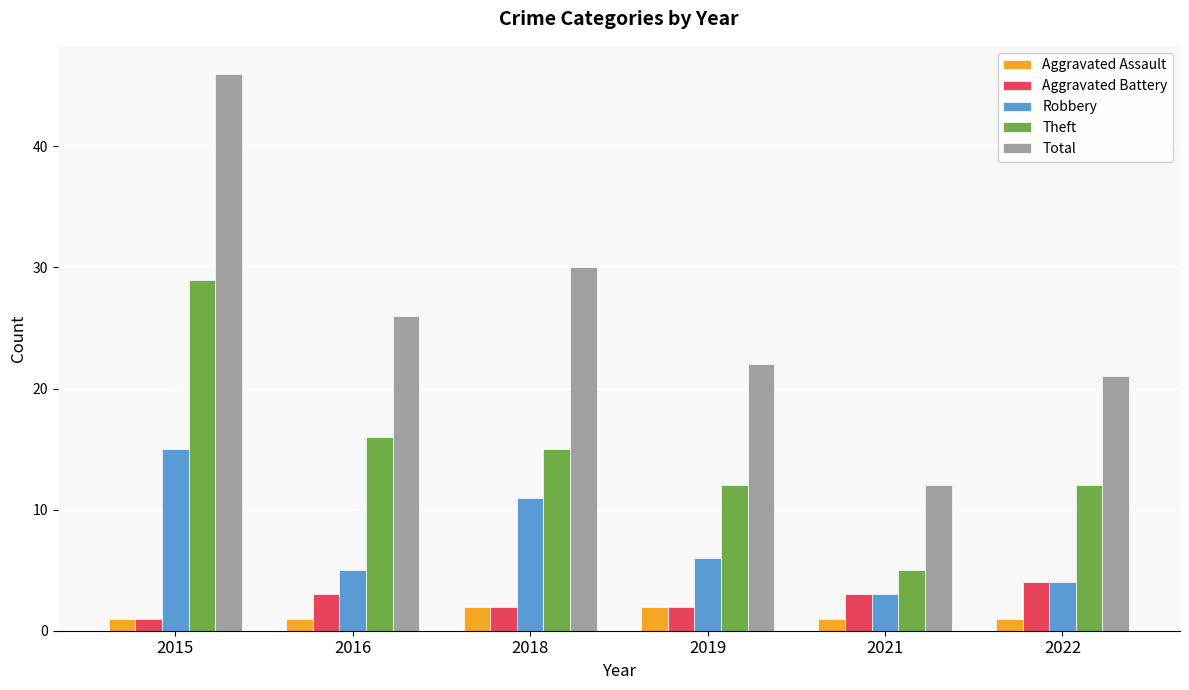

Reading left to right, transcribe all the data shown in this chart.

Aggravated Assault: 1	1	2	2	1	1
Aggravated Battery: 1	3	2	2	3	4
Robbery: 15	5	11	6	3	4
Theft: 29	16	15	12	5	12
Total: 46	26	30	22	12	21